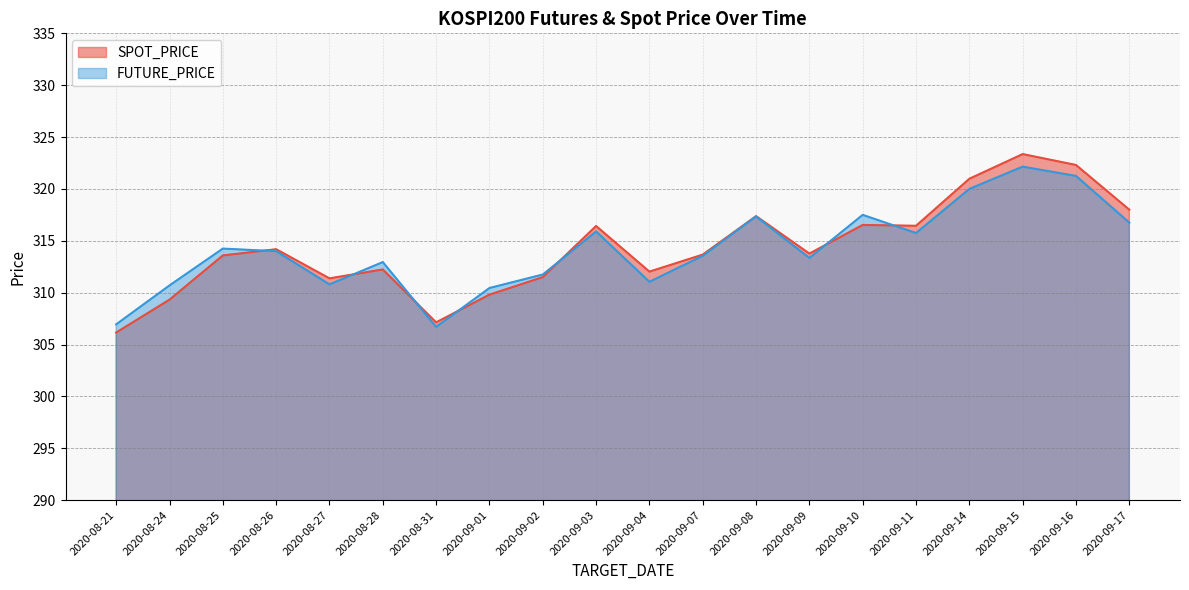

Reading left to right, what are all the values shown in this chart?

SPOT_PRICE: 306.2	309.3	313.6	314.2	311.4	312.2	307.1	309.8	311.5	316.4	312.0	313.7	317.4	313.8	316.5	316.4	321.0	323.4	322.3	318.0
FUTURE_PRICE: 306.9	310.7	314.2	314.0	310.8	312.9	306.7	310.4	311.8	315.9	311.1	313.6	317.4	313.4	317.5	315.8	320.0	322.1	321.2	316.8